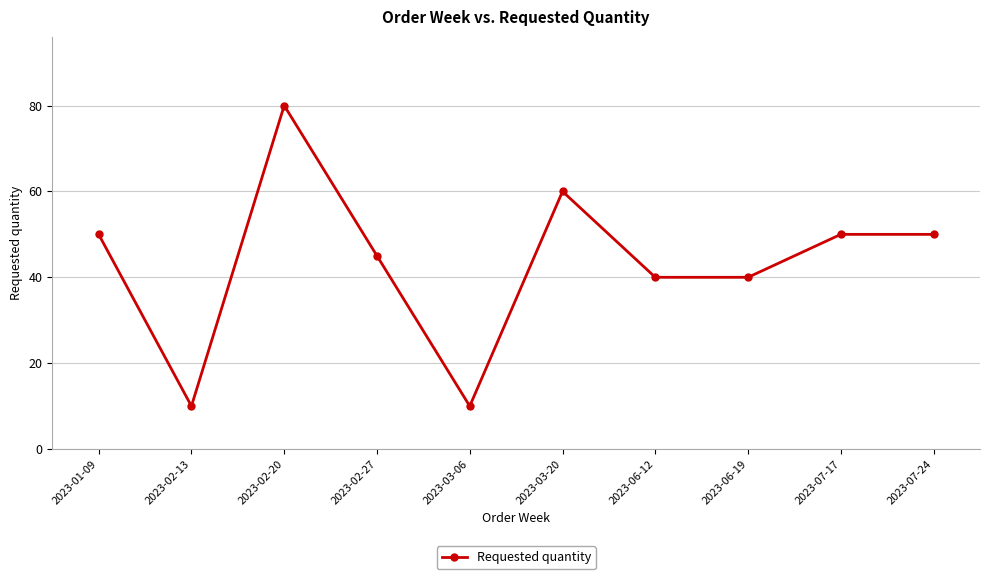

What is the difference between the maximum and minimum values?

70